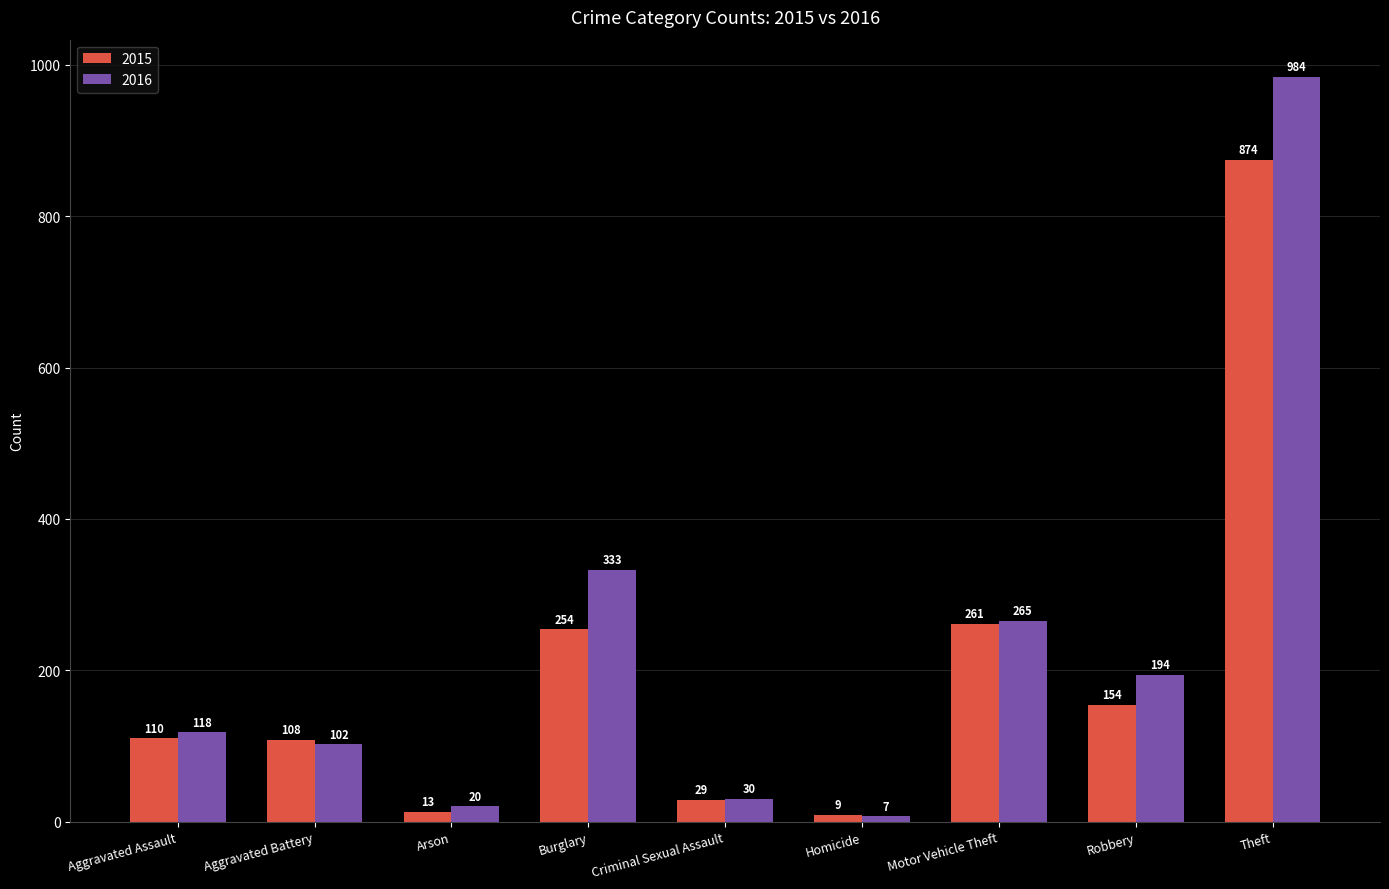

What is the label of the 1st bar from the left?

Aggravated Assault